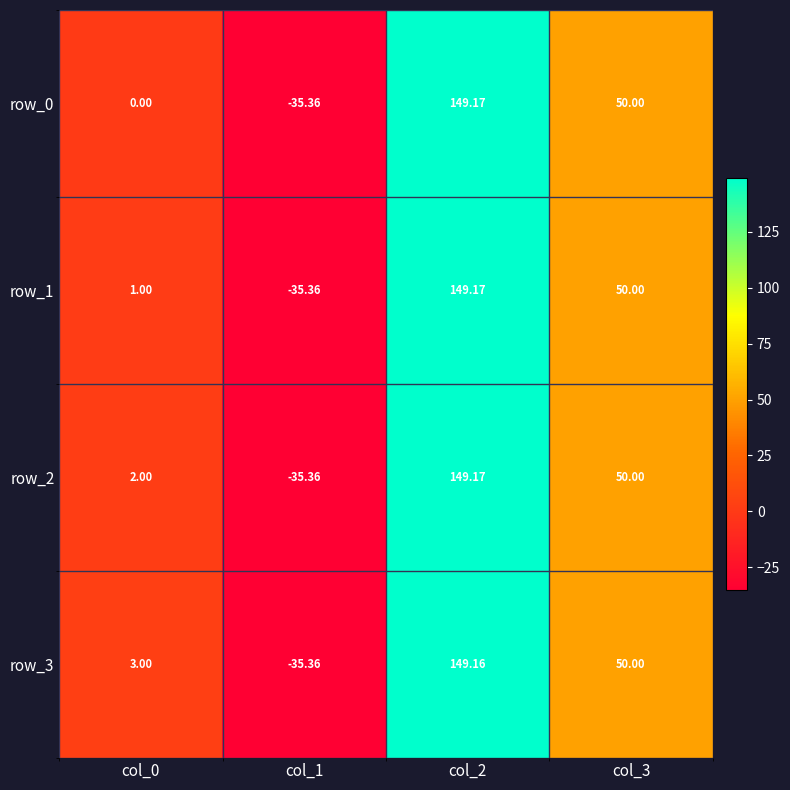

What is the maximum value for row_1?

149.2